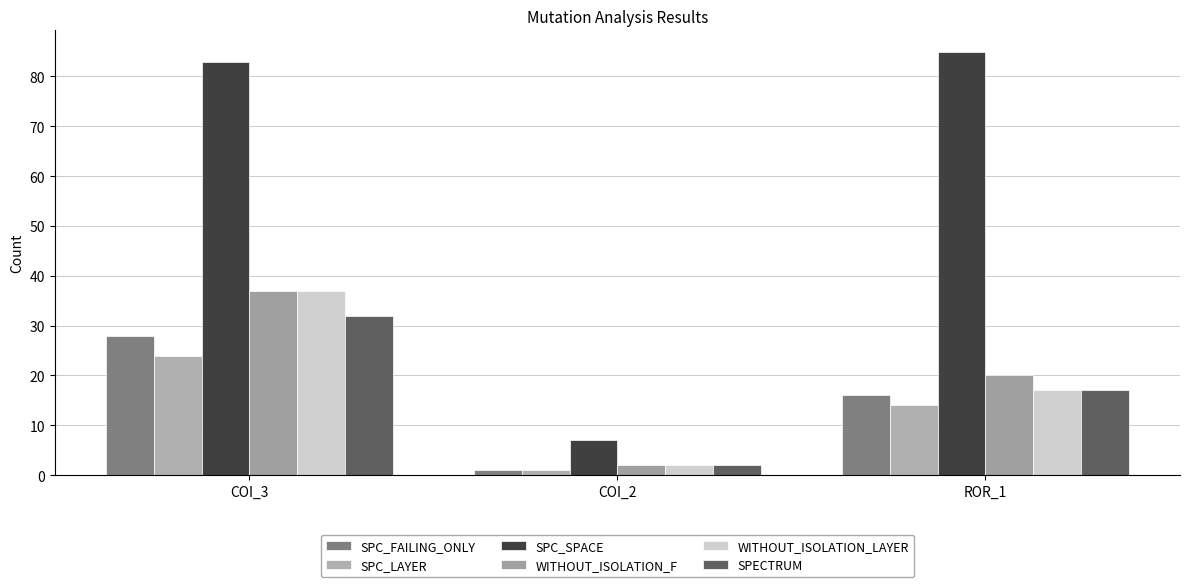

How many data points does each series have?

3